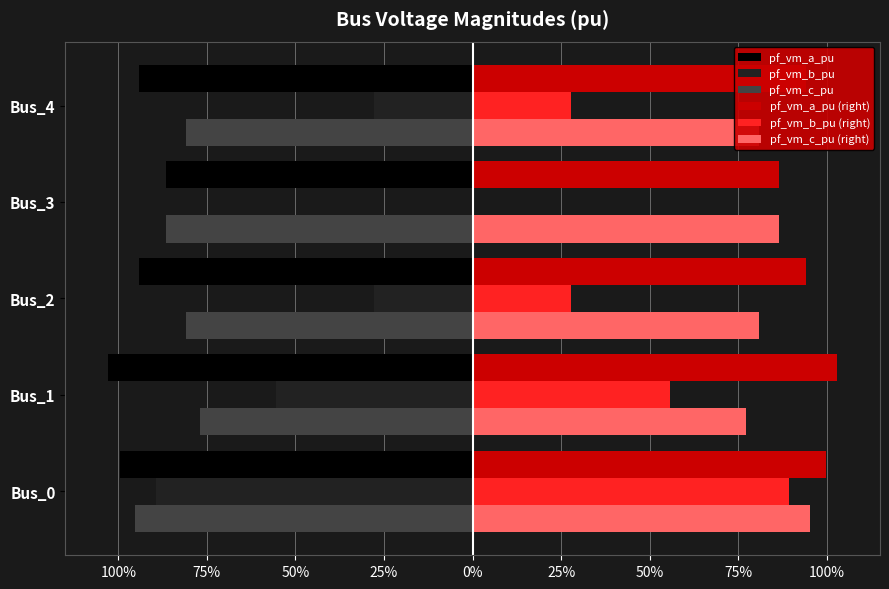

What are all the series names shown in the legend?

pf_vm_a_pu, pf_vm_b_pu, pf_vm_c_pu, pf_vm_a_pu (right), pf_vm_b_pu (right), pf_vm_c_pu (right)